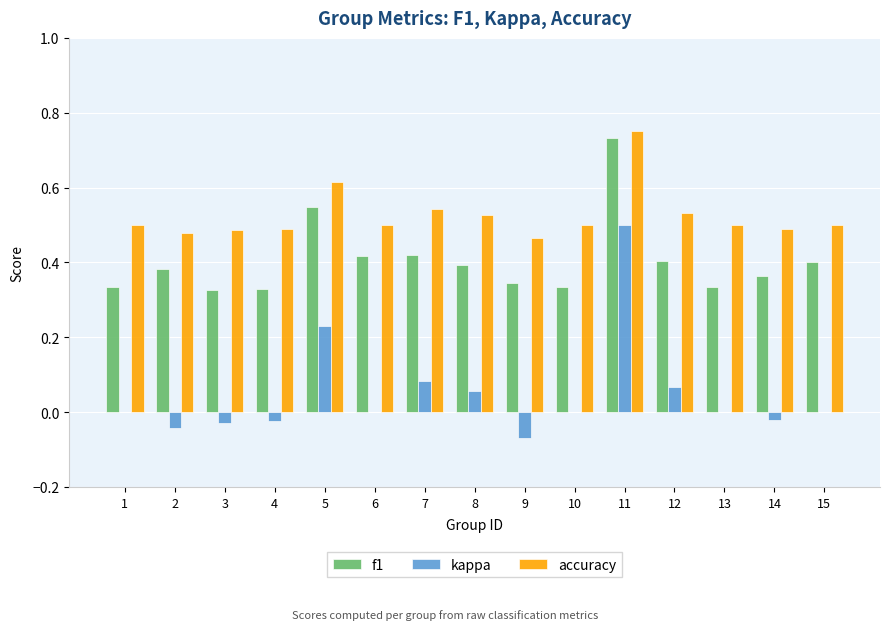

Which series has the widest spread of values?

kappa